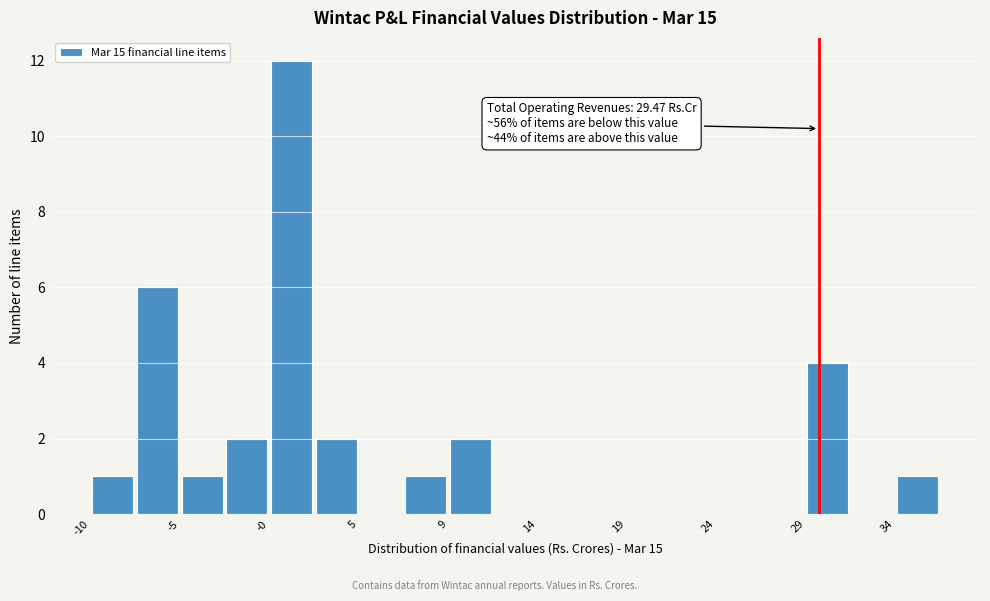

Which range on the x-axis has the tallest bar?

-0.5 to 2.0